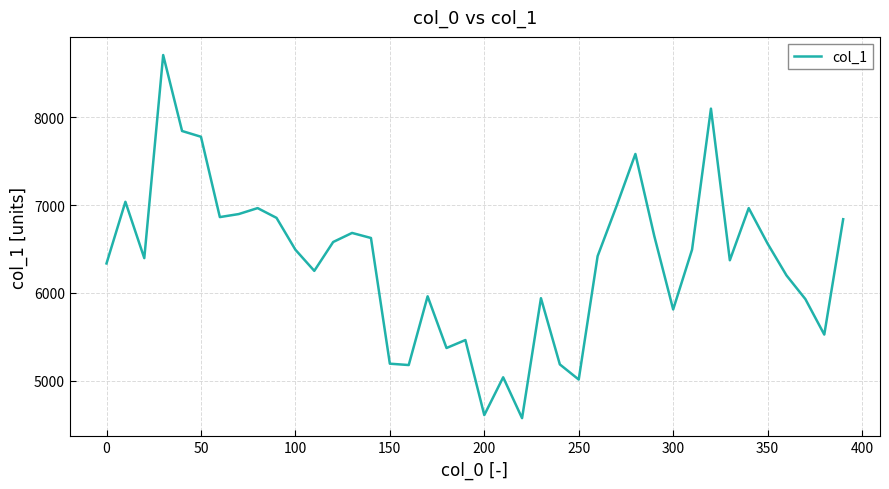

What is the difference between the maximum and minimum values?

4131.4